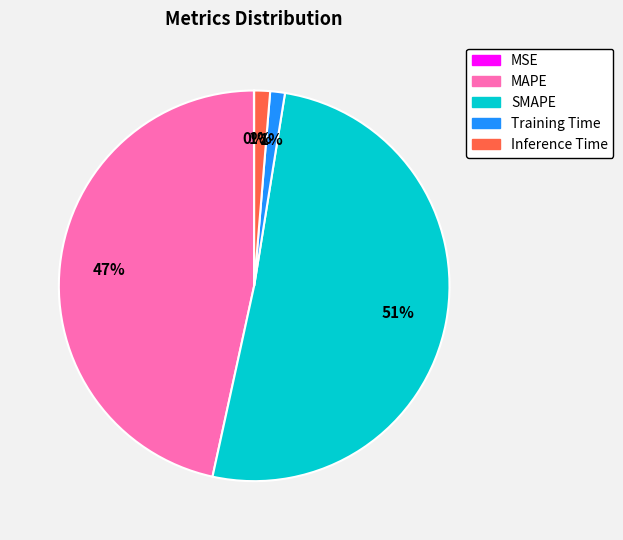

To the nearest percent, what percentage of the pie is SMAPE?

51%